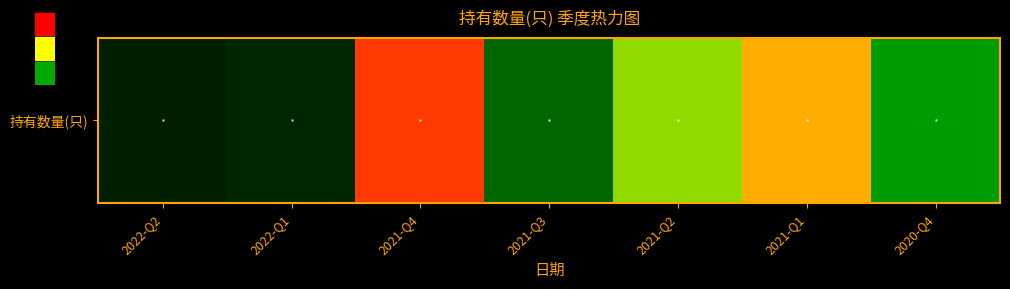

Which category has the highest value across all series?

2021-Q4